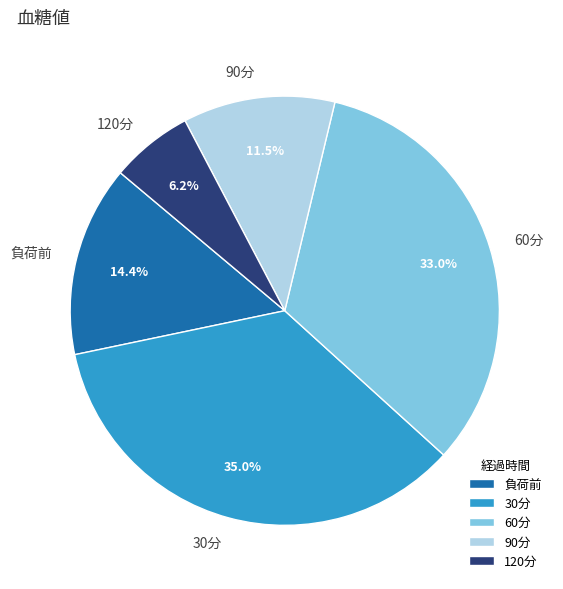

Is the sum of 60分 and 負荷前 greater than half?

No